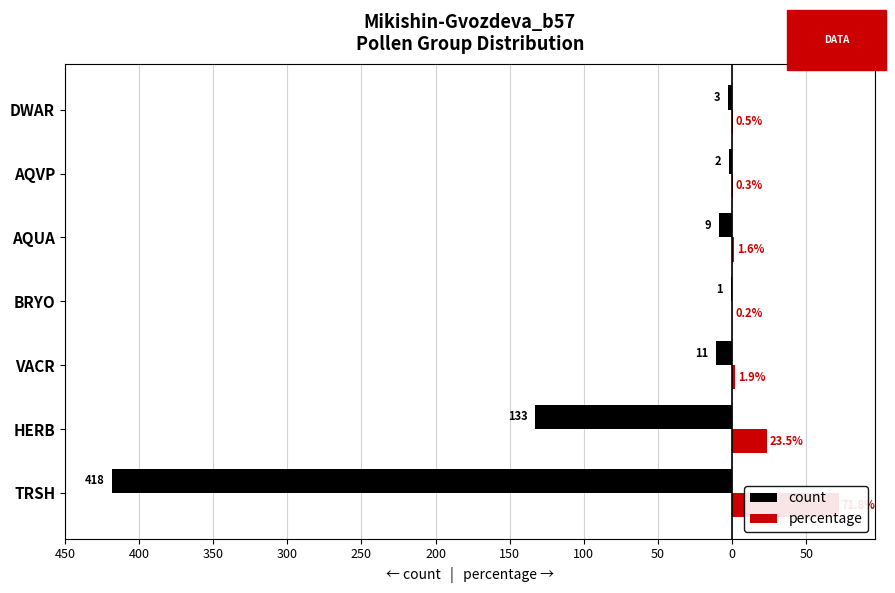

Rank the series by their maximum value, from lowest to highest.

count, percentage